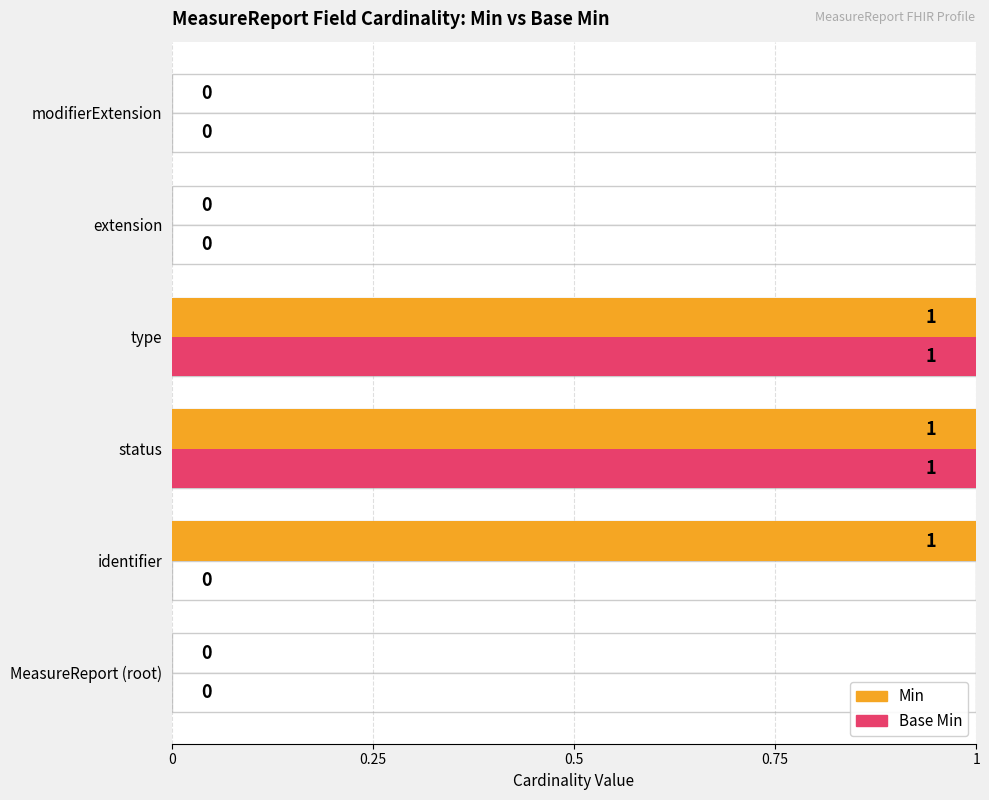

Rank the series by their maximum value, from lowest to highest.

Min, Base Min